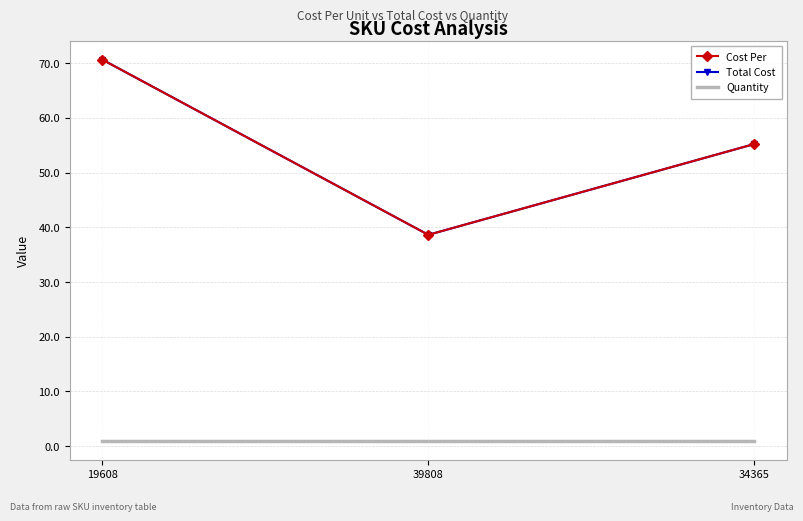

What is the smallest value displayed?

1.0